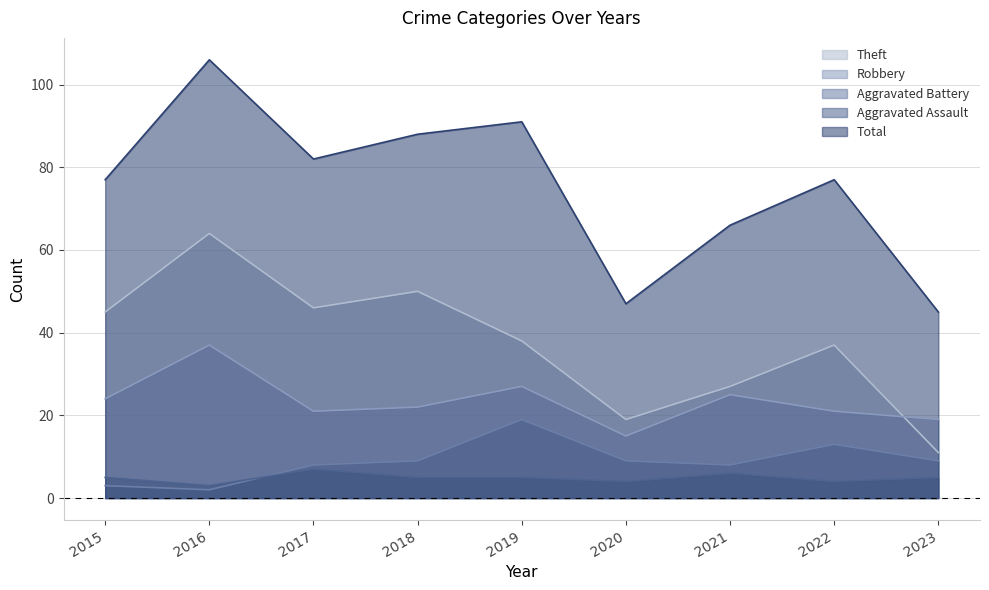

In Total, how many points are higher than both neighbors (excluding endpoints)?

3